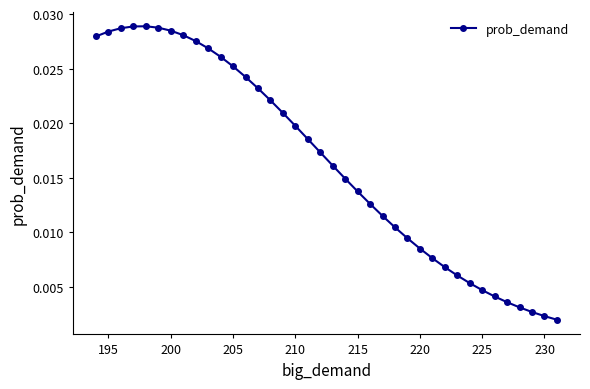

True or false: there are more than 0 points higher than both neighbors.

True